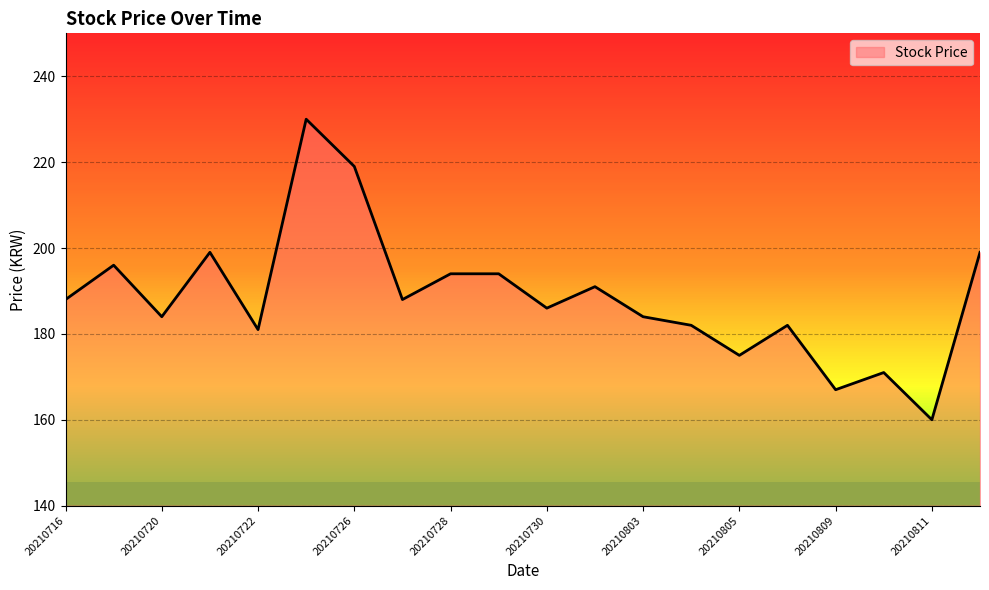

What is the minimum value shown in the chart?

160